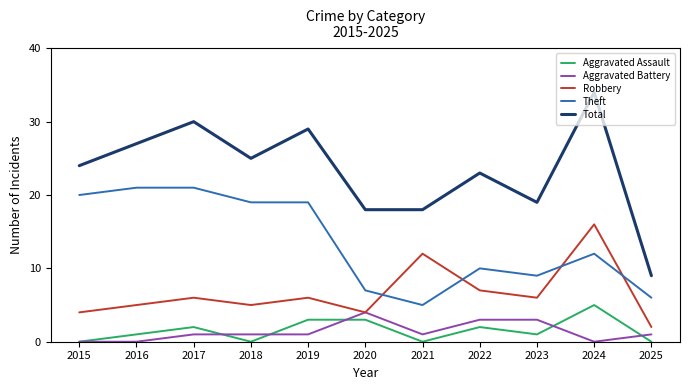

True or false: Total and Aggravated Assault intersect in this chart.

False